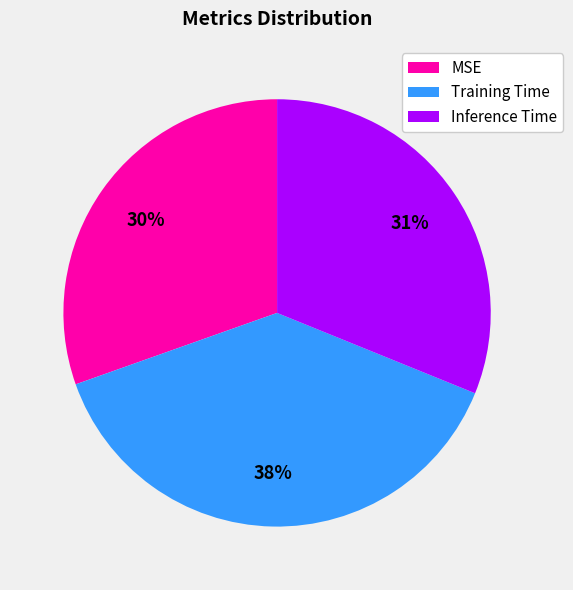

Is there a majority slice in this chart?

No